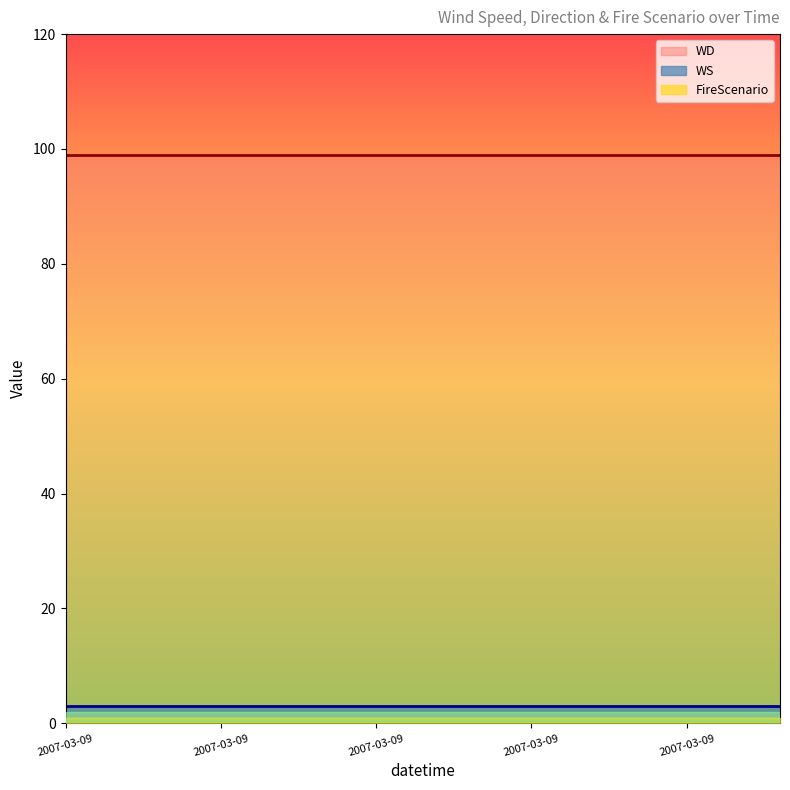

Reading left to right, extract all data points from this chart.

WS: 3	3	3	3	3	3	3	3	3	3	3	3	3	3	3	3	3	3	3	3	3	3	3	3
WD: 99	99	99	99	99	99	99	99	99	99	99	99	99	99	99	99	99	99	99	99	99	99	99	99
FireScenario: 1	1	1	1	1	1	1	1	1	1	1	1	1	1	1	1	1	1	1	1	1	1	1	1